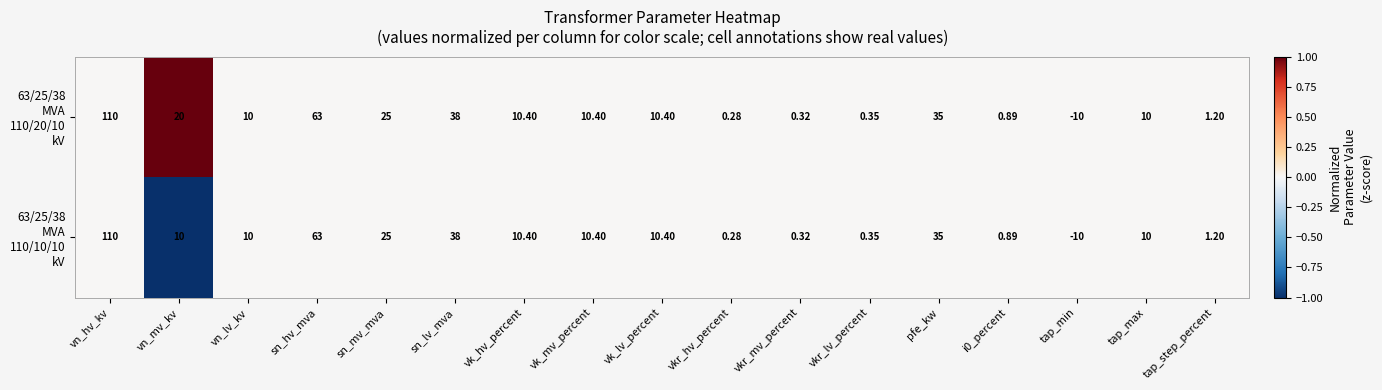

At how many categories does at least one series exceed 0?

16